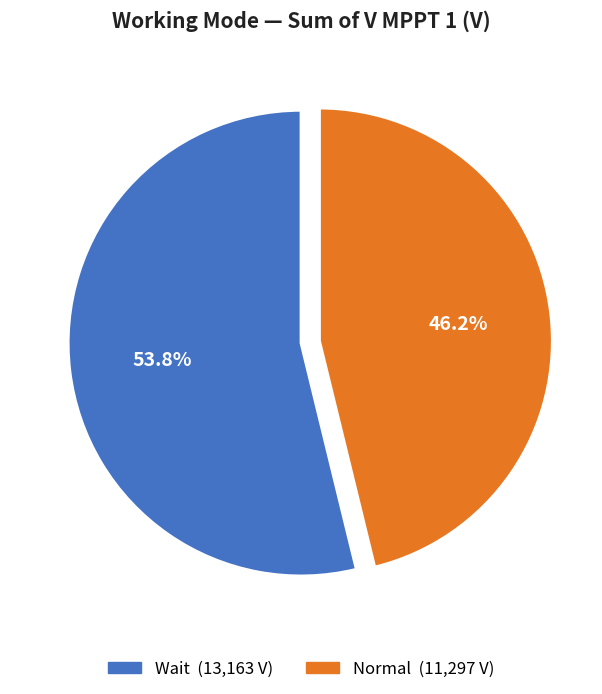

How many slices are in this pie chart?

2